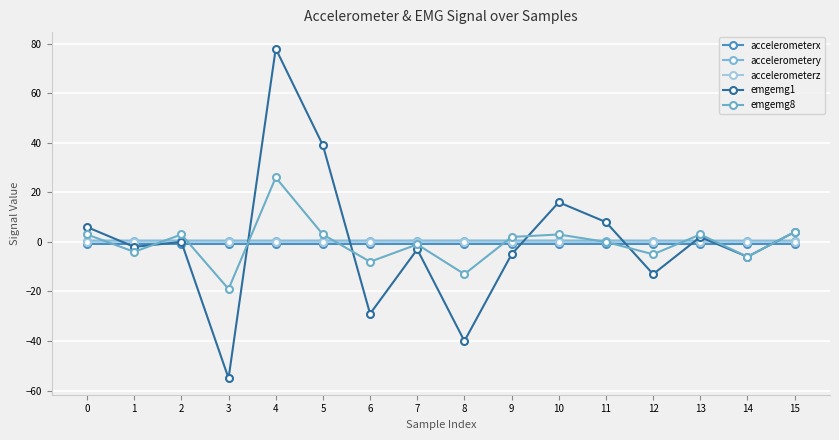

The accelerometerz series shows 0.1 at 1. True or false?

True